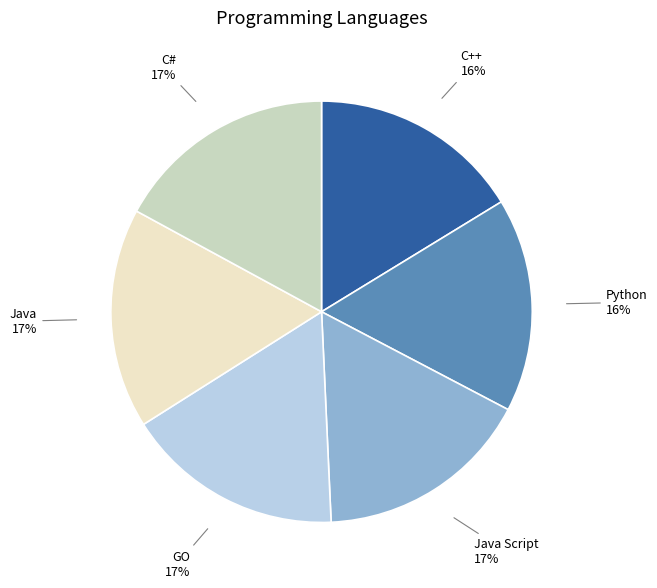

Does Python account for over 50% of the chart?

No